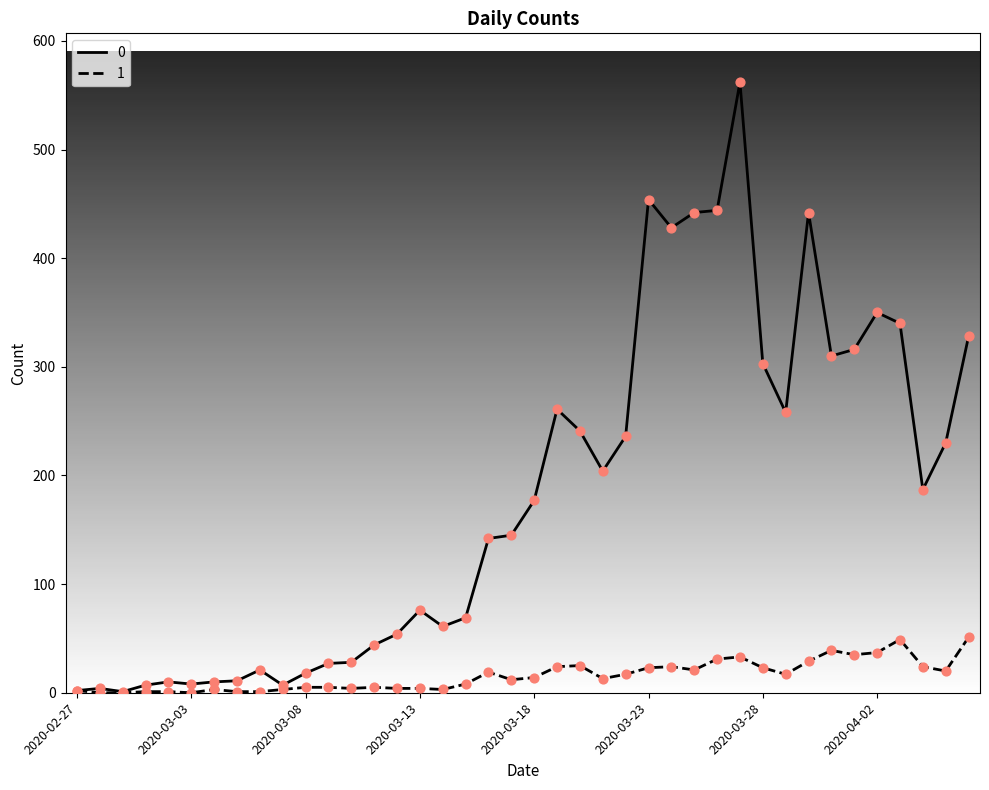

Rank the series by their maximum value, from highest to lowest.

0, 1